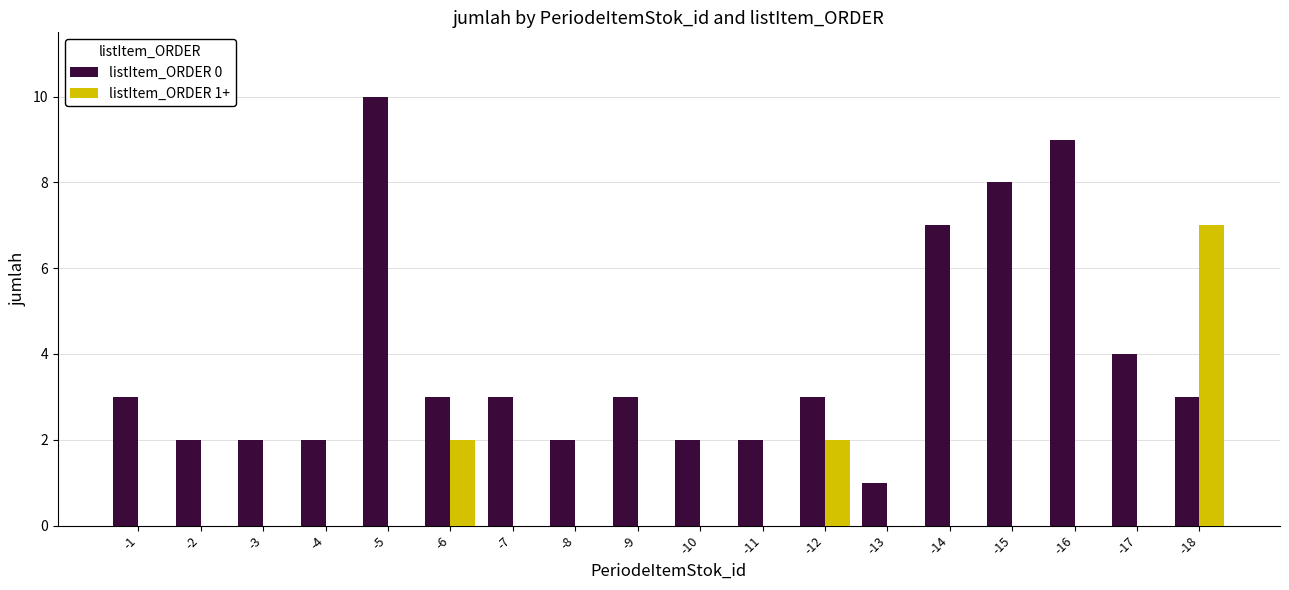

What is the total value across all series at -1?

3